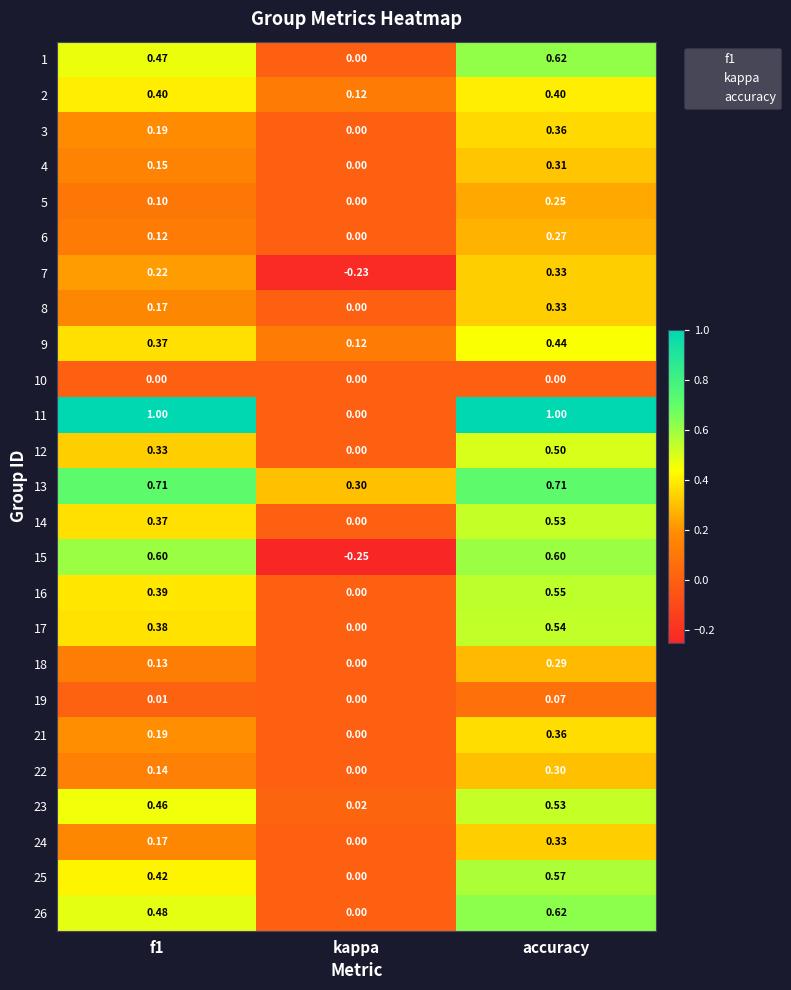

At which label is 18 closest to 0?

kappa